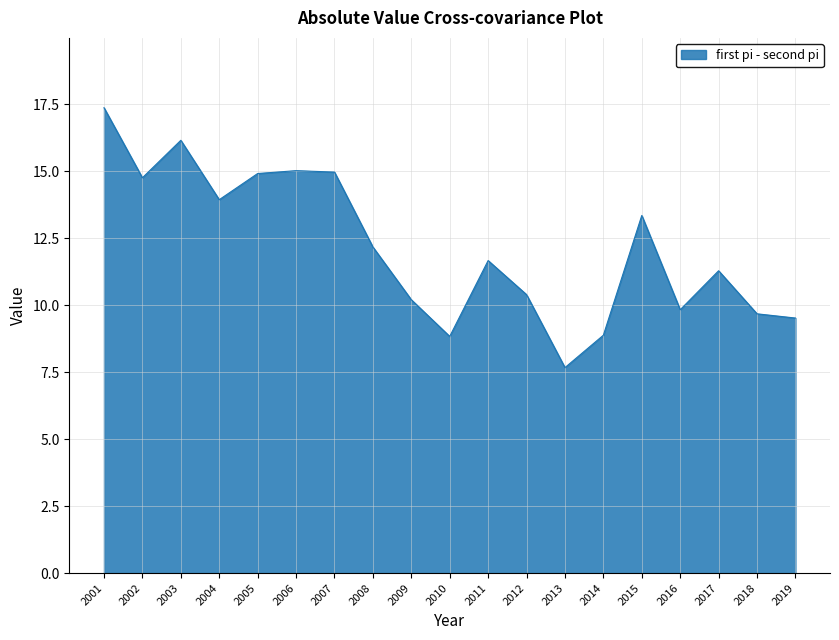

What is the change in value from 2007 to 2013?

-7.3